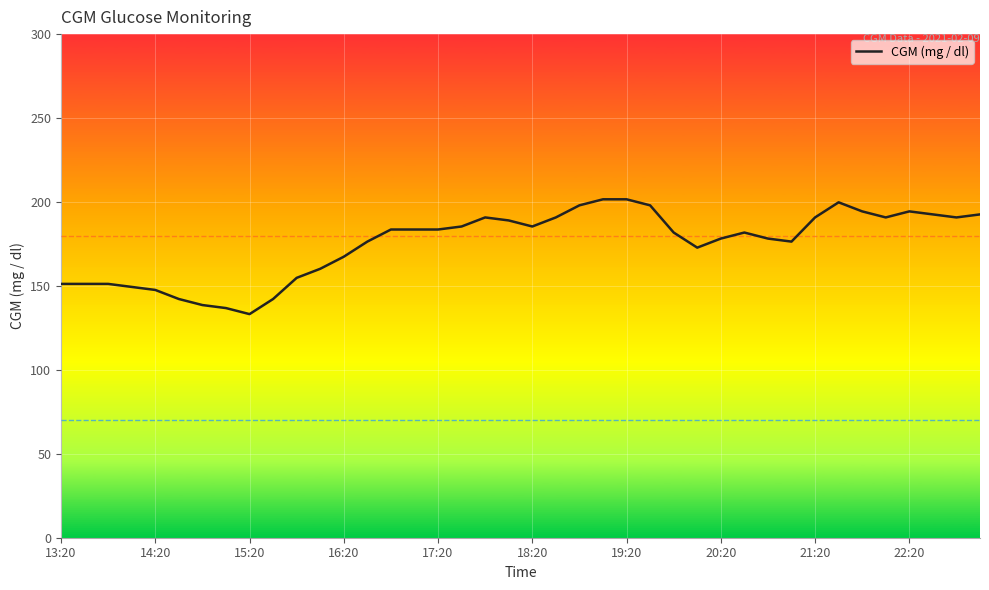

What is the smallest value displayed?

133.2